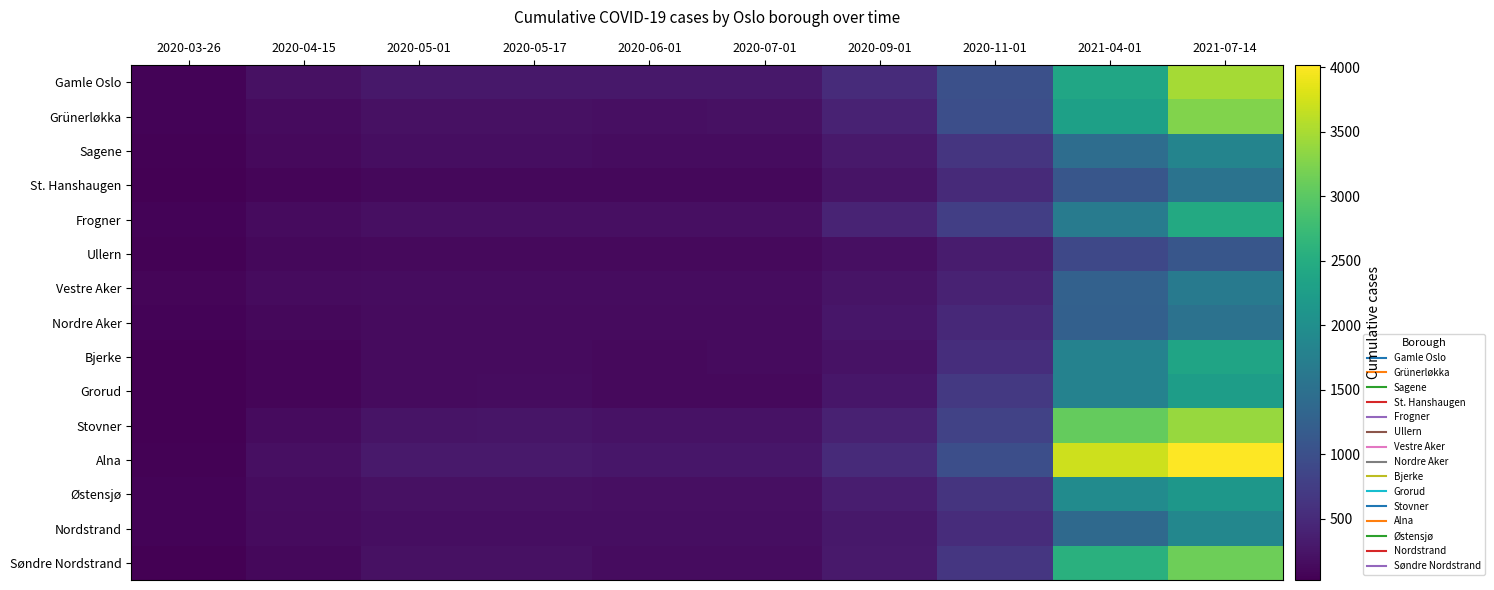

At which category is the sum across all series the highest?

2021-07-14